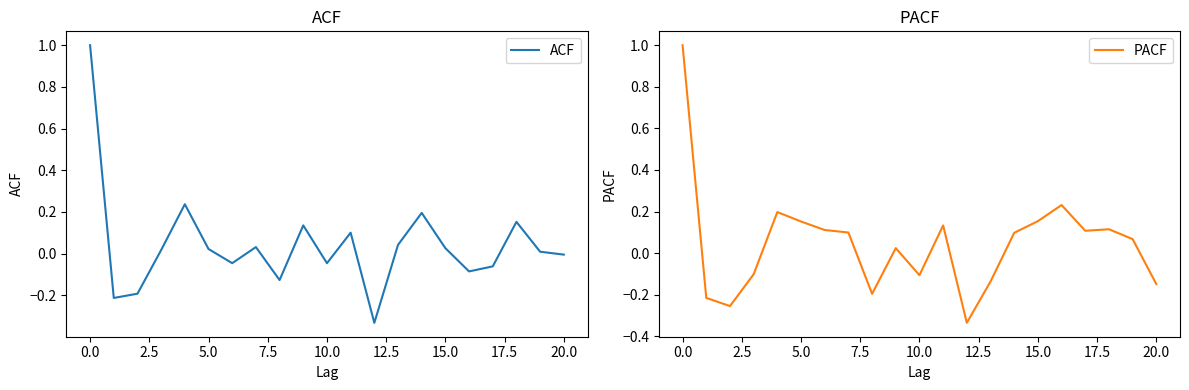

Is it true that PACF equals 0.1 at 15.0?

False